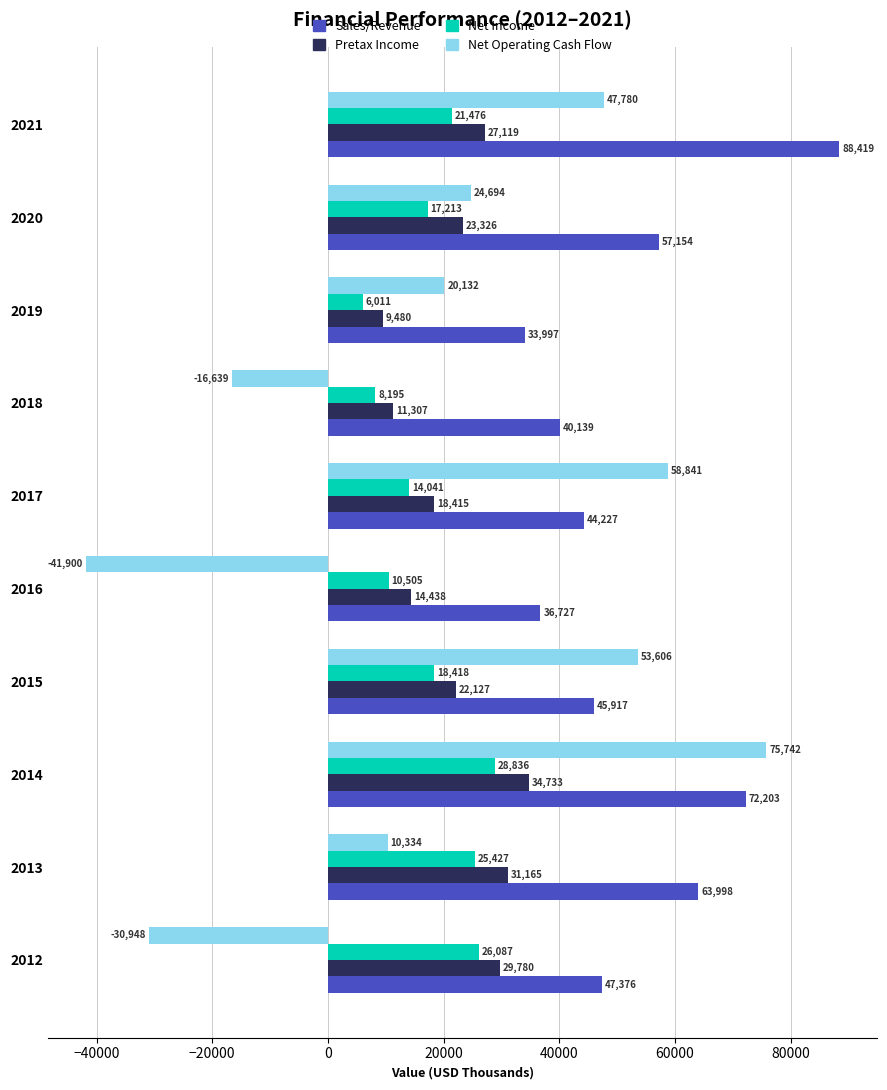

At which label is Sales/Revenue closest to 61208?

2013